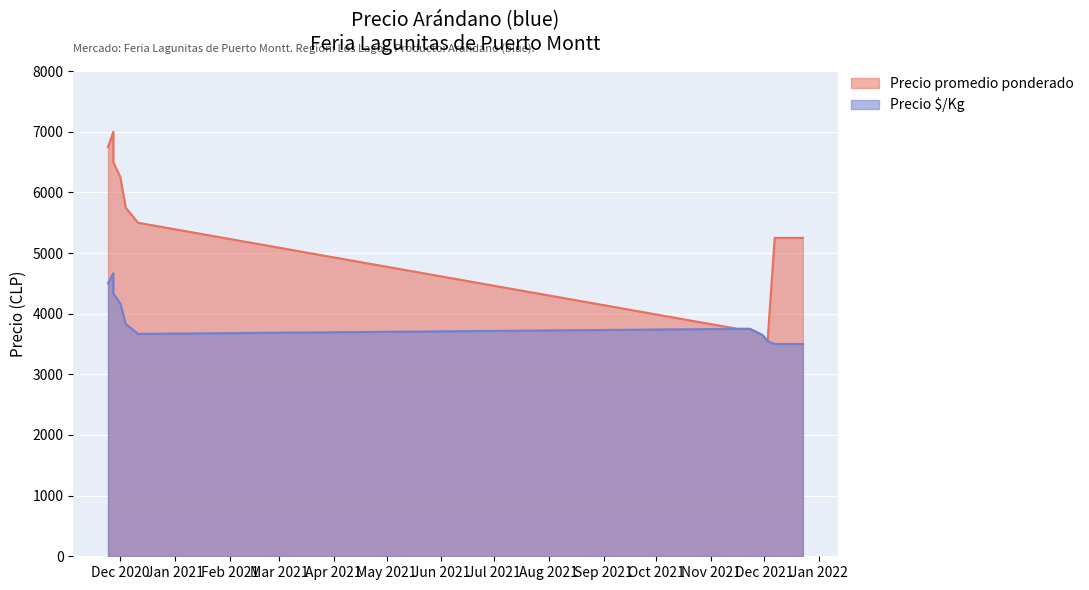

True or false: Precio Â§/Kg and Precio promedio ponderado intersect in this chart.

False